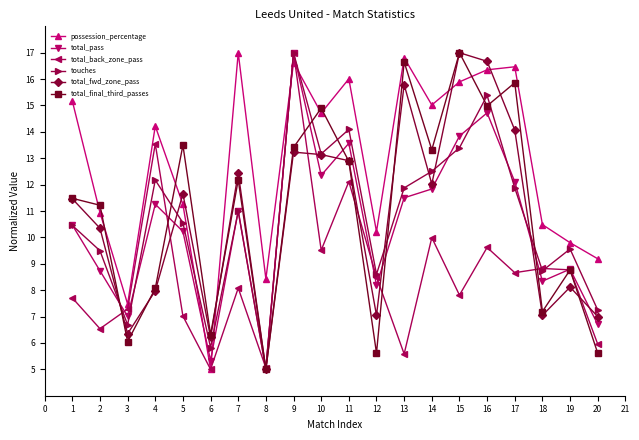

What is the smallest value displayed?

5.0